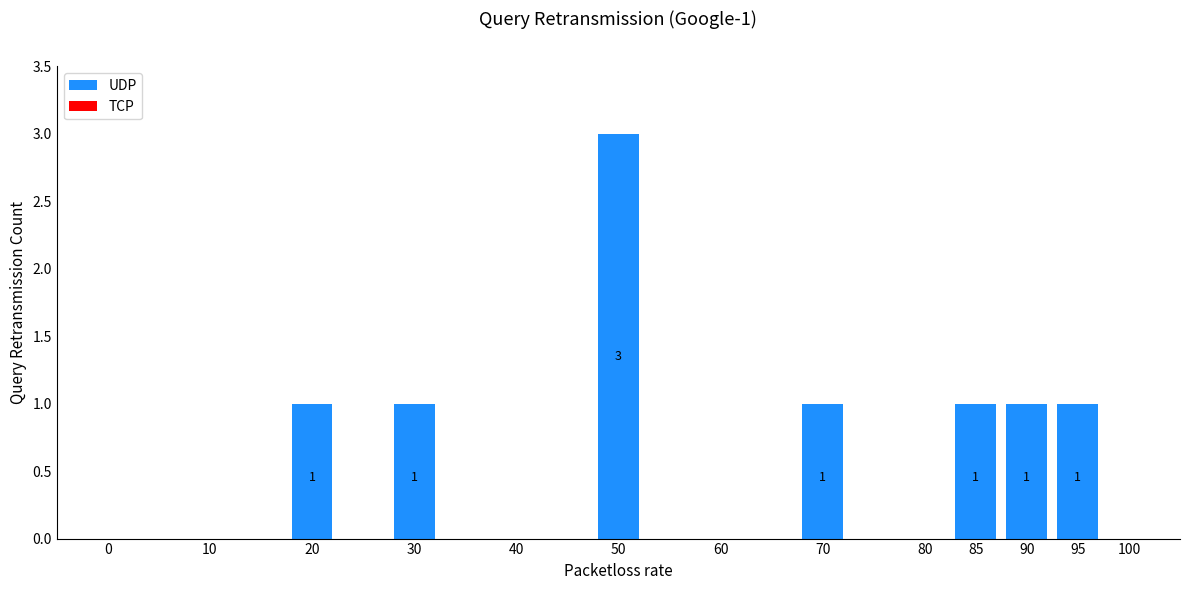

The chart shows a value of 1 at 60. True or false?

False